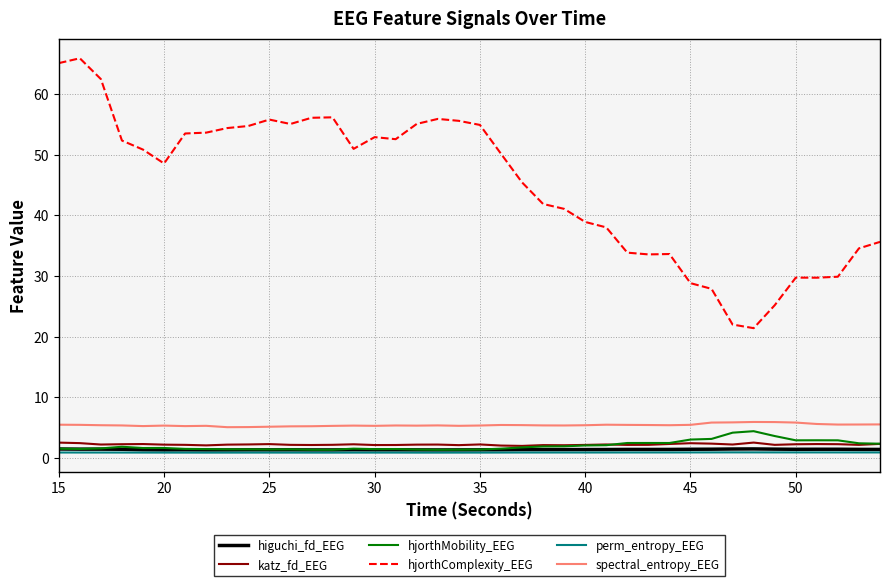

Does the chart display data point markers on the line(s)?

No